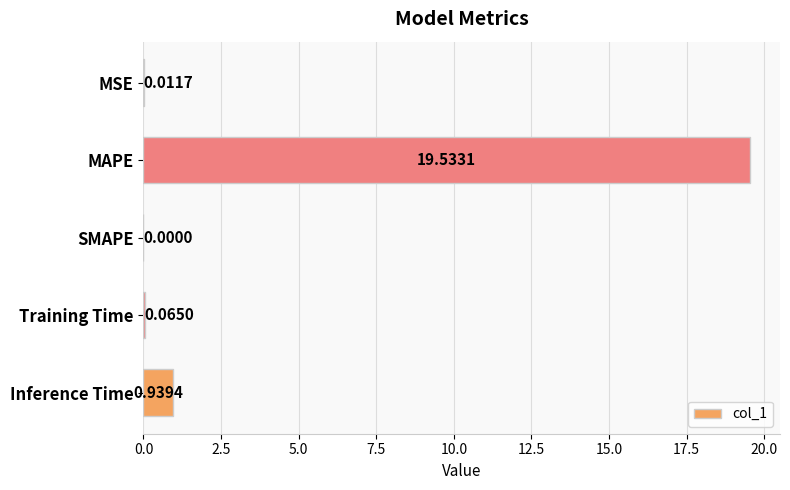

Which category has the highest value across all series?

MAPE